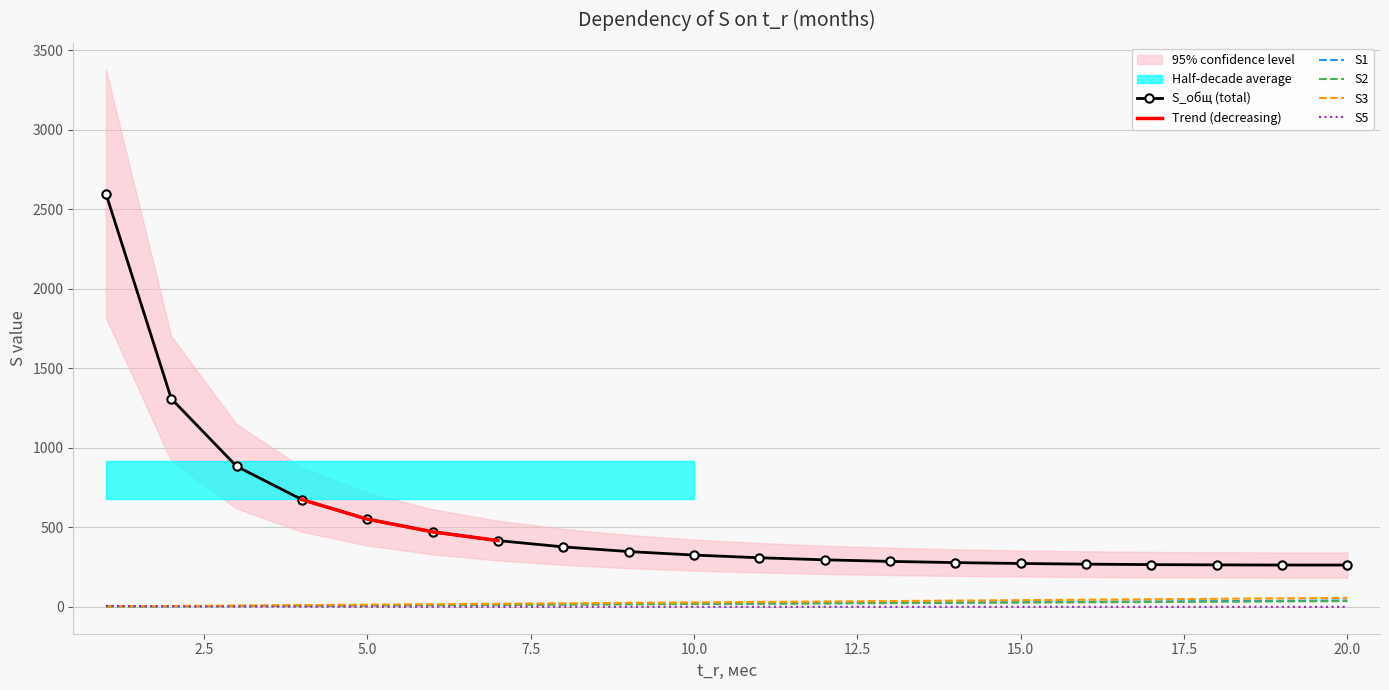

True or false: S3 and S_общ (total) cross at least once.

False